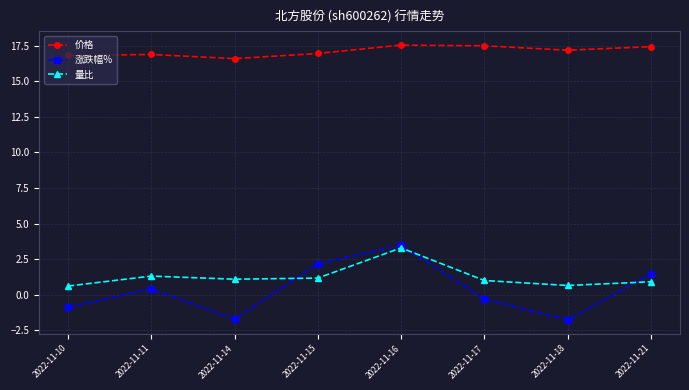

The 价格 series shows 23.7 at 2022-11-17. True or false?

False